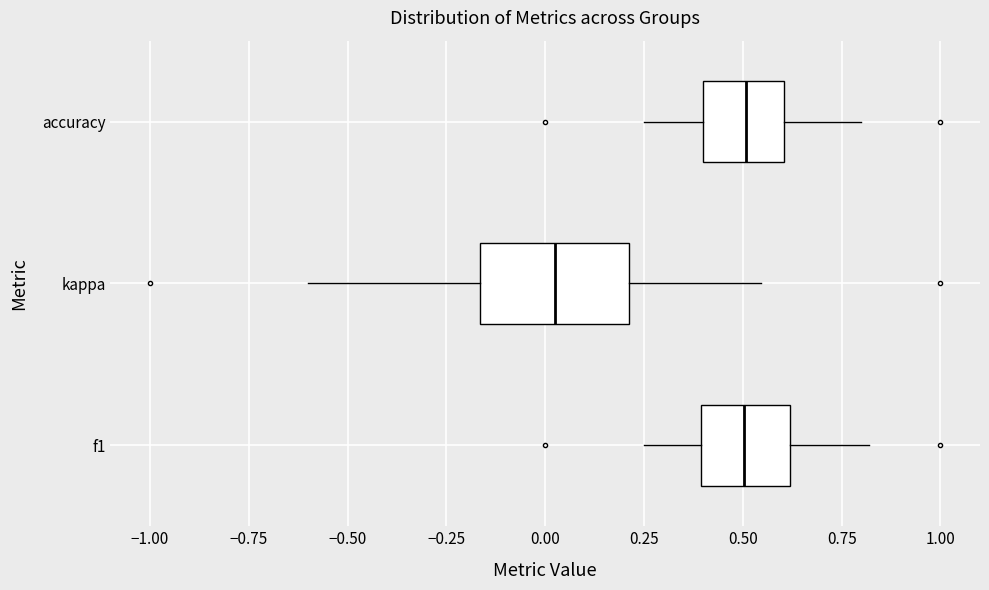

Where is the right edge of the box for accuracy on the x-axis? The values are not printed on the chart, so give them approximately, as read against the axis.

0.60